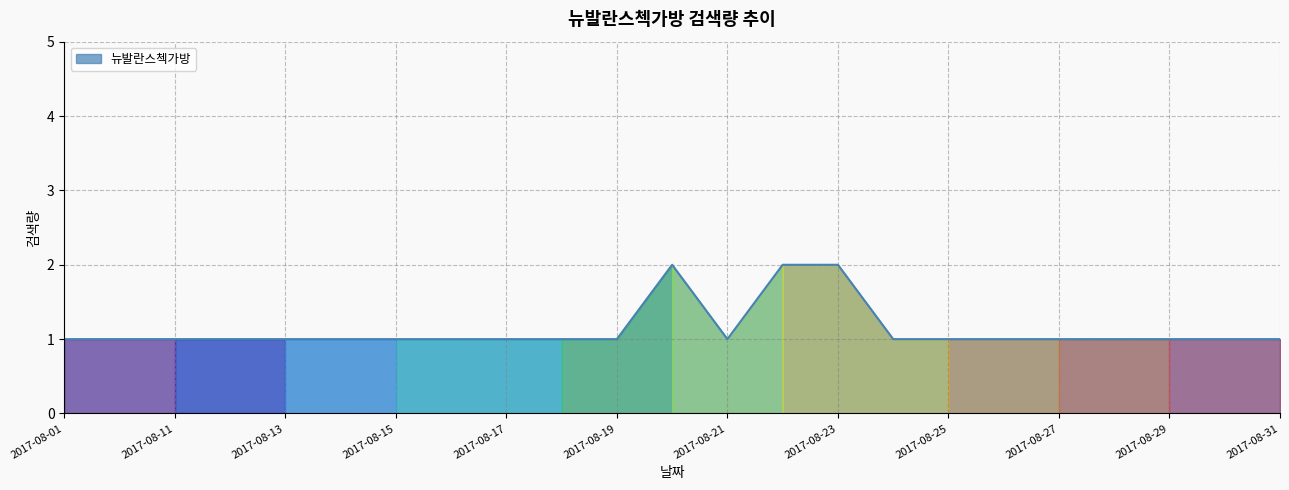

What is the average value?

1